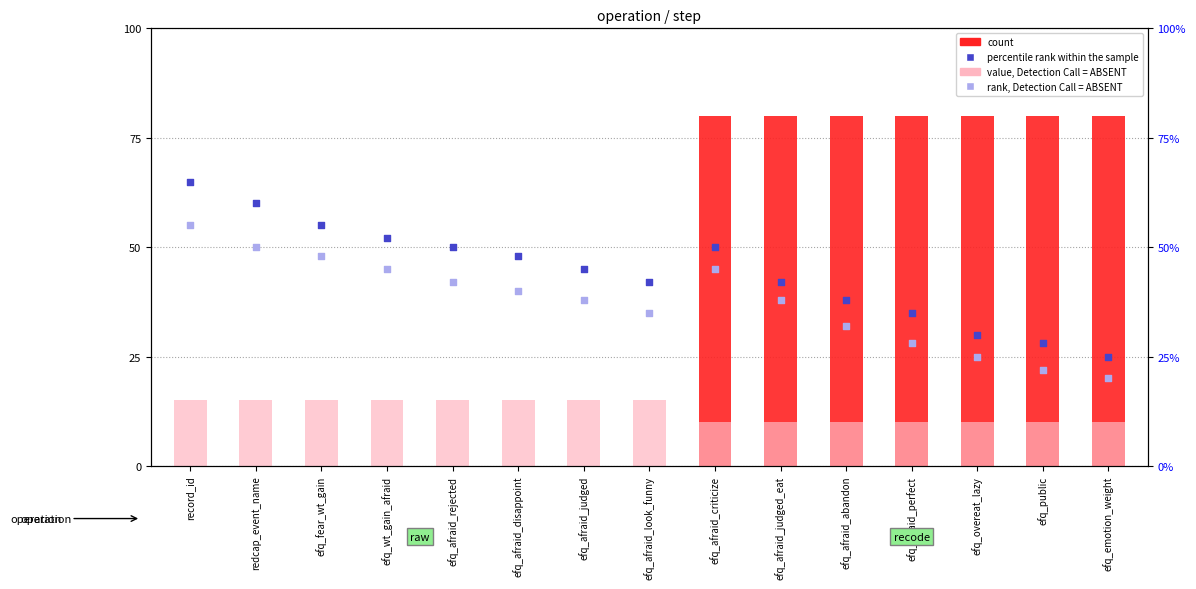

What are all the series names shown in the legend?

count, value, Detection Call = ABSENT, percentile rank within the sample, rank, Detection Call = ABSENT